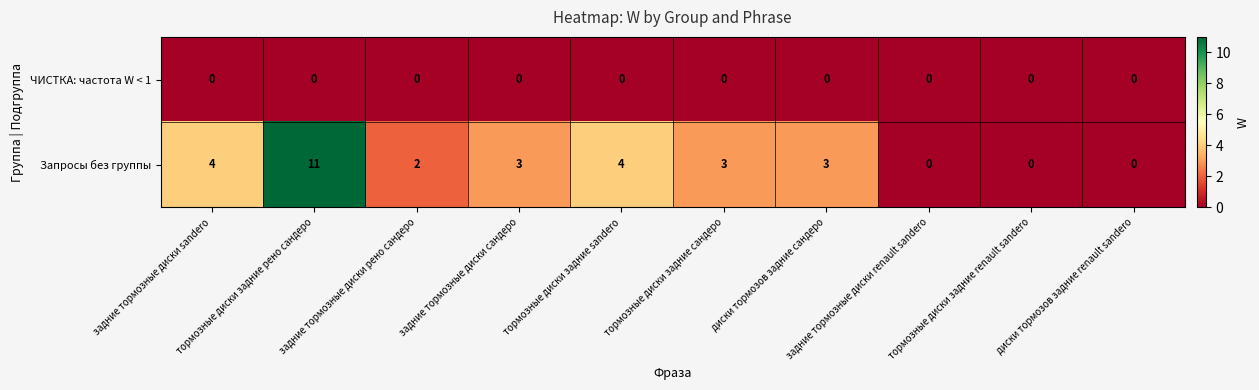

What is the difference between the second highest and second lowest values in the Запросы без группы series?

4